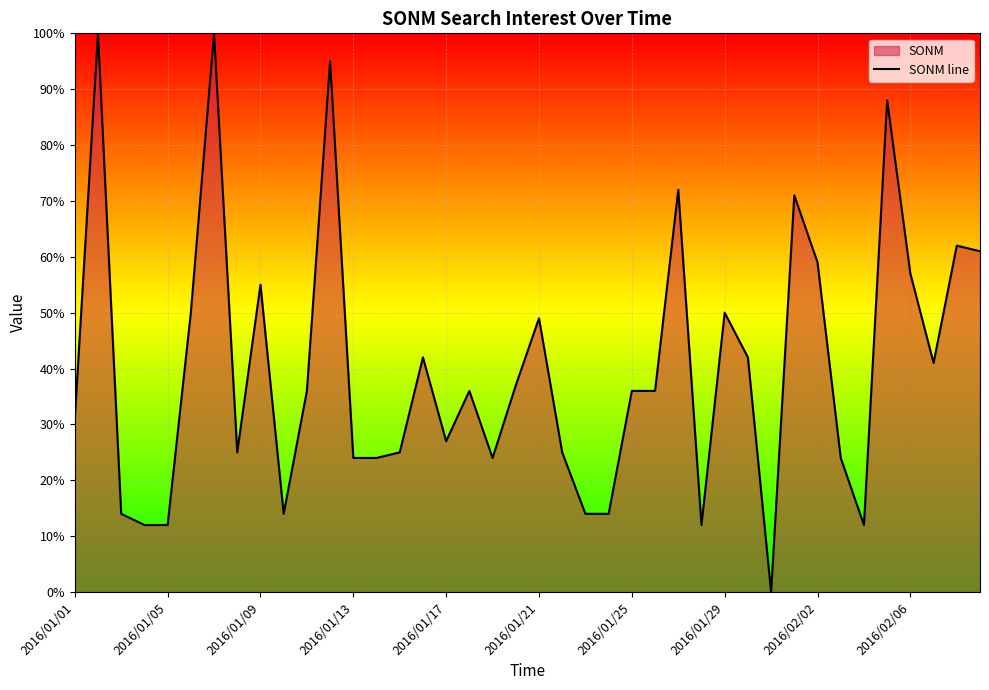

How many data points are less than 36?

18